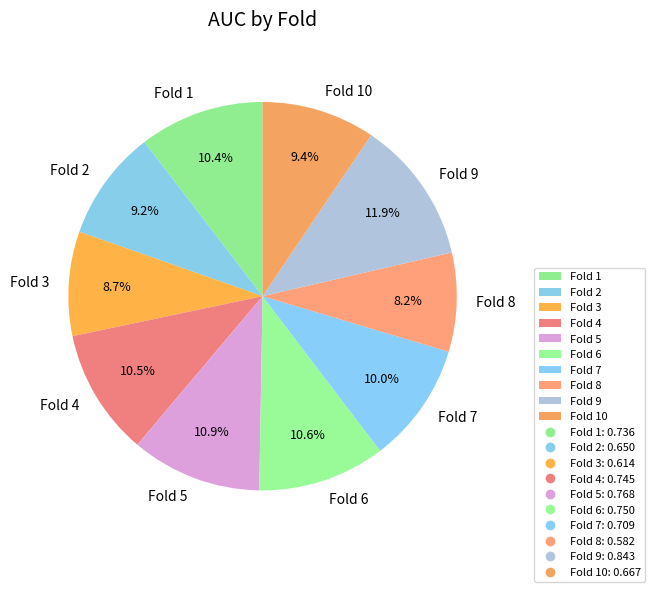

What percentage do Fold 5 and Fold 8 together represent?

19.1%